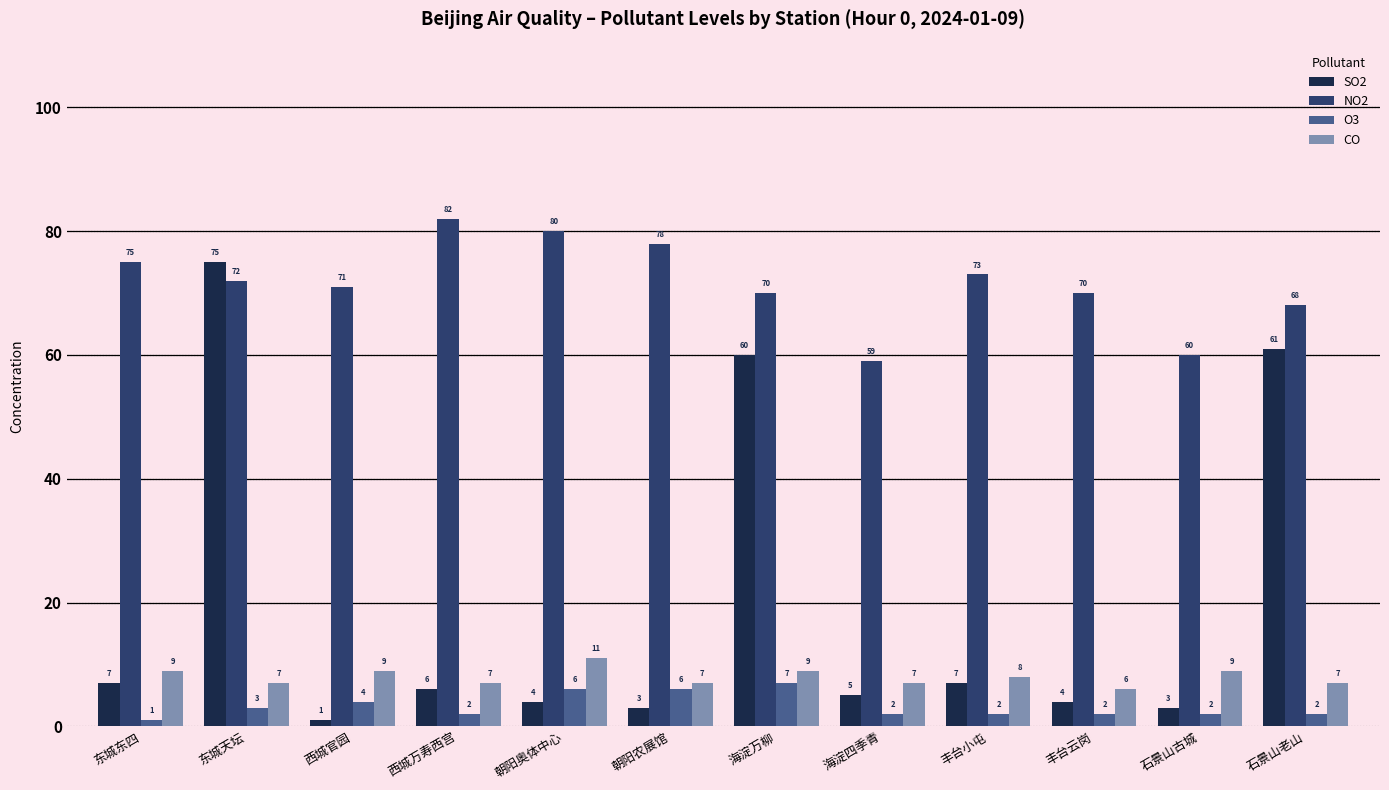

What is the spread (max minus min) of values at 石景山古城?

58